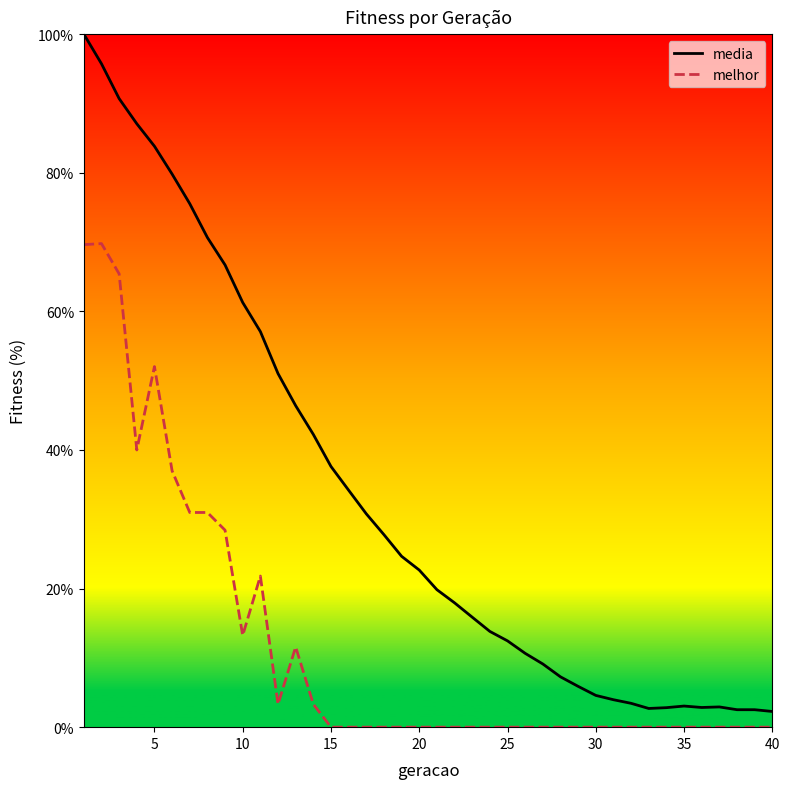

What are all the series names shown in the legend?

media, melhor